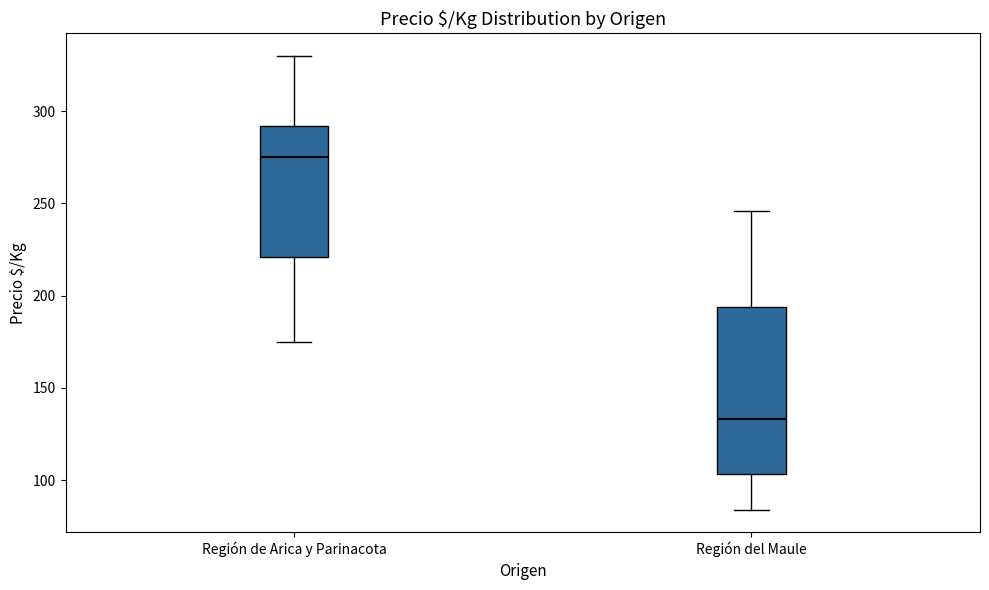

Which box is the tallest, from its lower edge to its upper edge?

Región del Maule